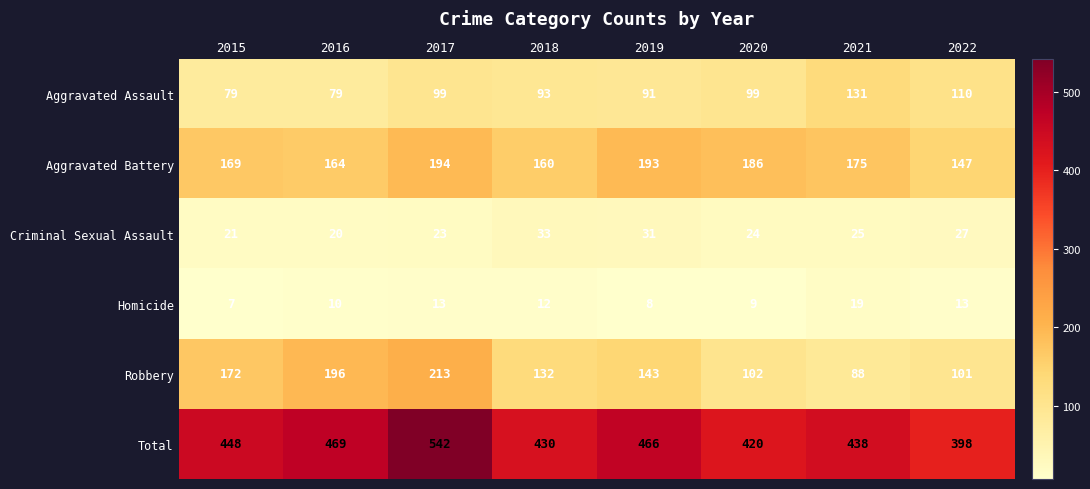

Which category has the highest value in the Homicide series?

2021